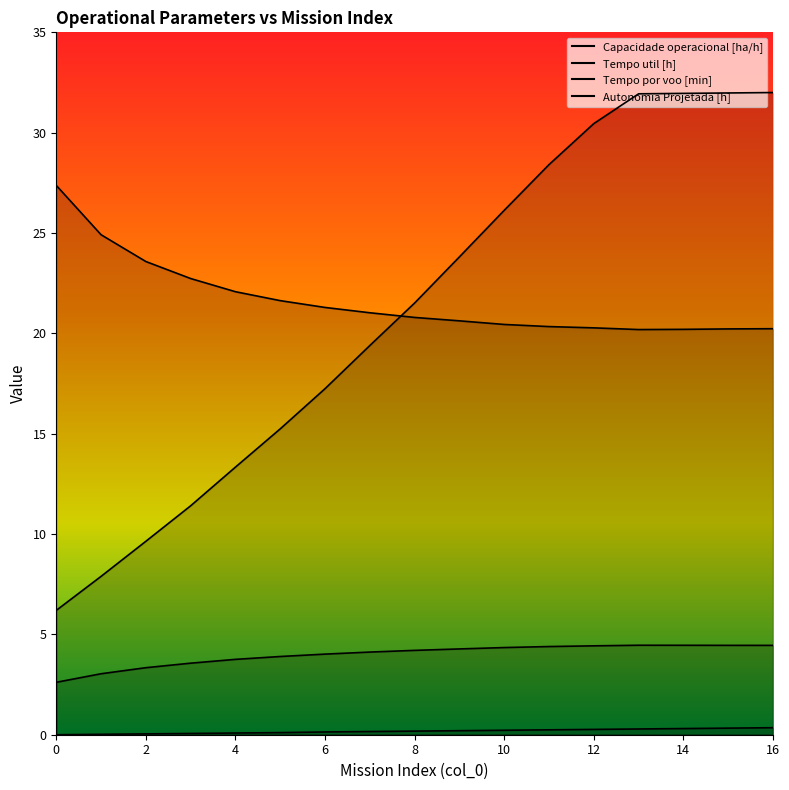

What is the maximum value for Capacidade operacional [ha/h]?

4.5